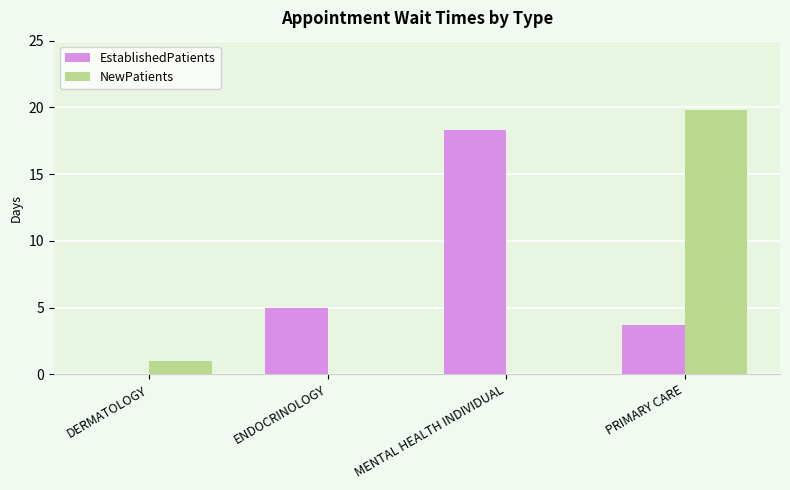

The value of EstablishedPatients at ENDOCRINOLOGY is 1.4. True or false?

False